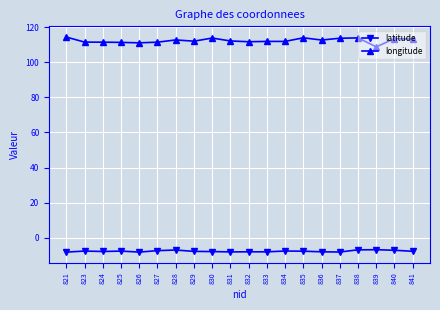

True or false: longitude and latitude intersect in this chart.

False